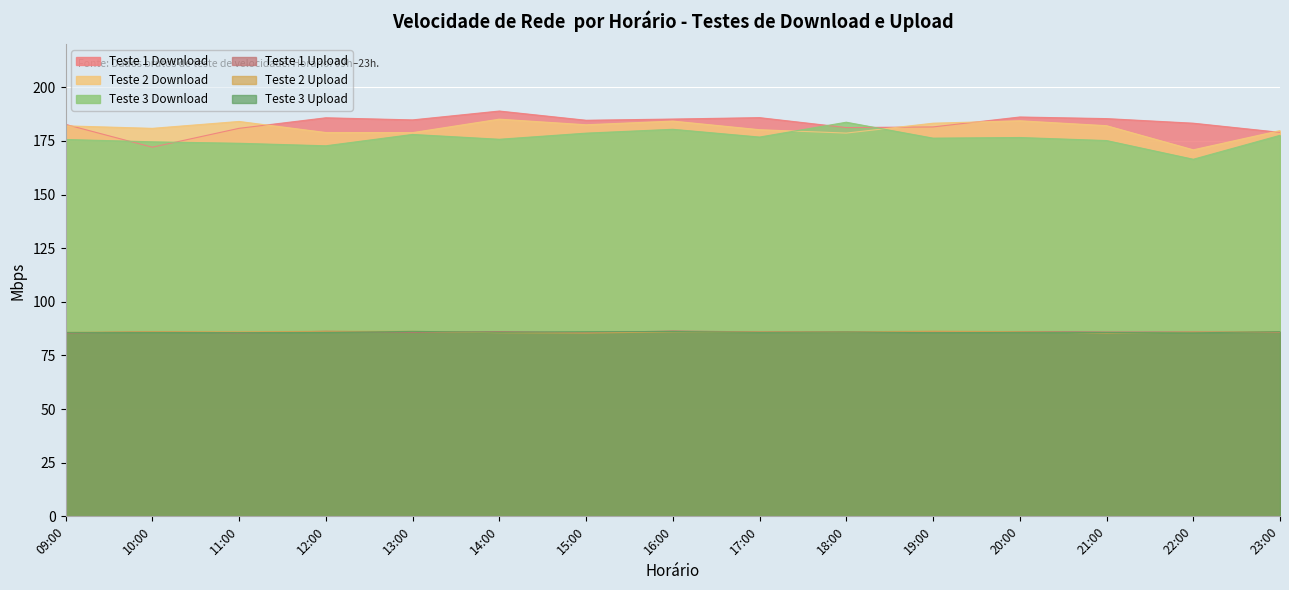

How many series are shown in this chart?

6